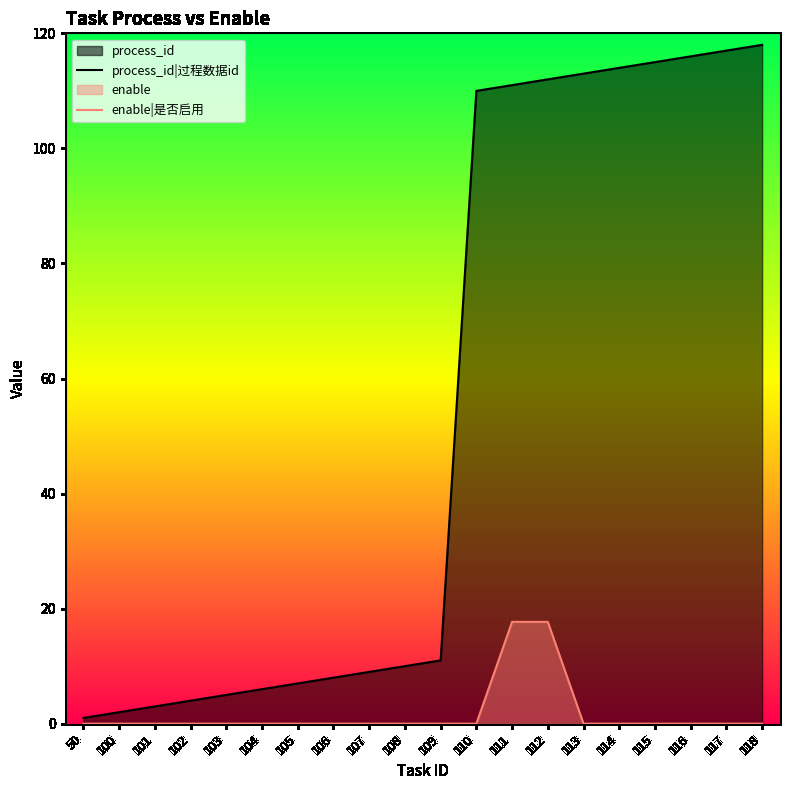

Does the chart have visible grid lines?

No